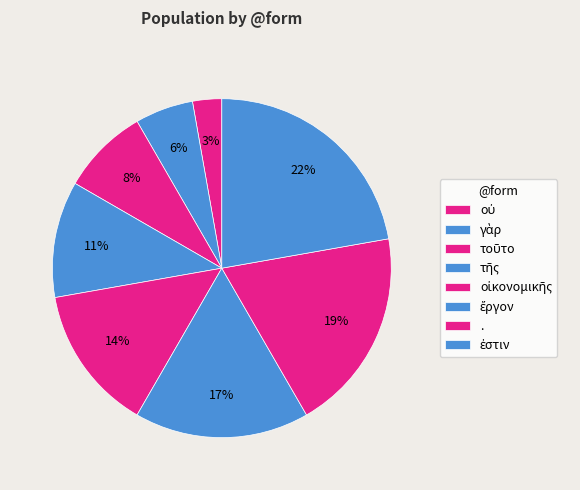

To the nearest percent, what is the combined percentage of τῆς and οὐ?

14%